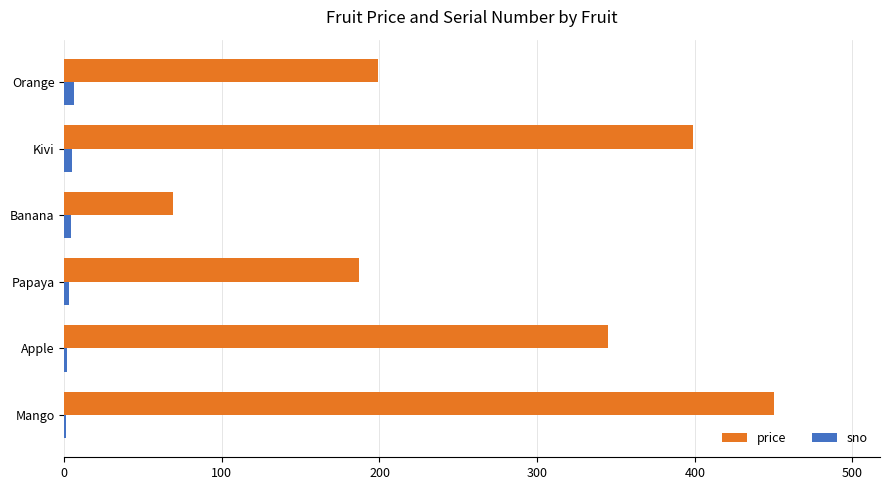

Between Mango and Kivi, which series saw the biggest shift?

price